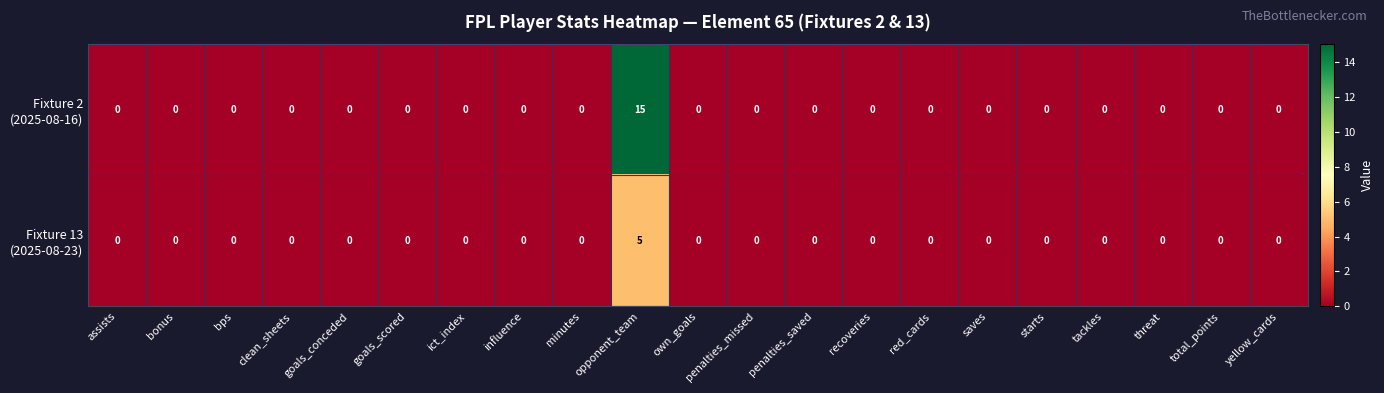

At which category is the sum across all series the highest?

opponent_team